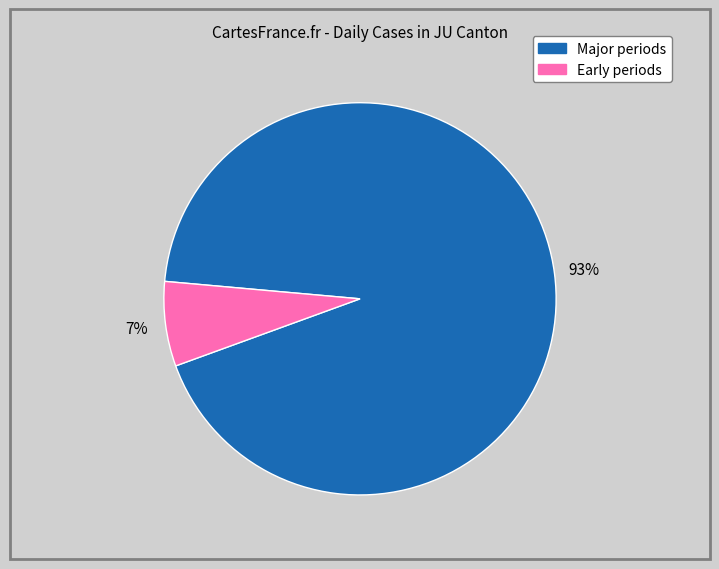

Does any single category account for the majority?

Yes